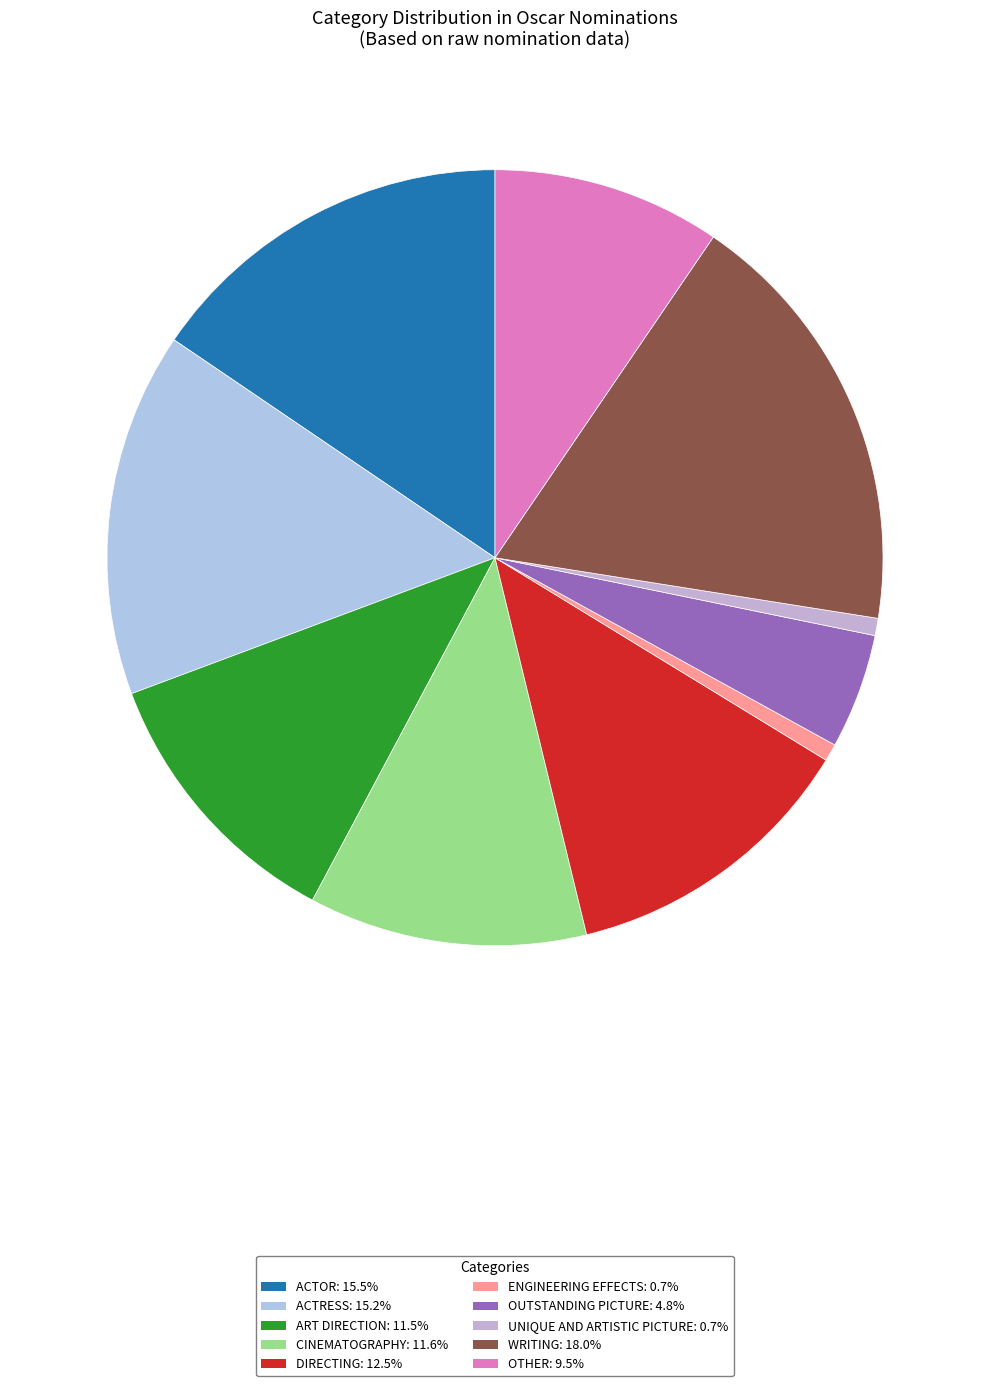

How many slices are in this pie chart?

10